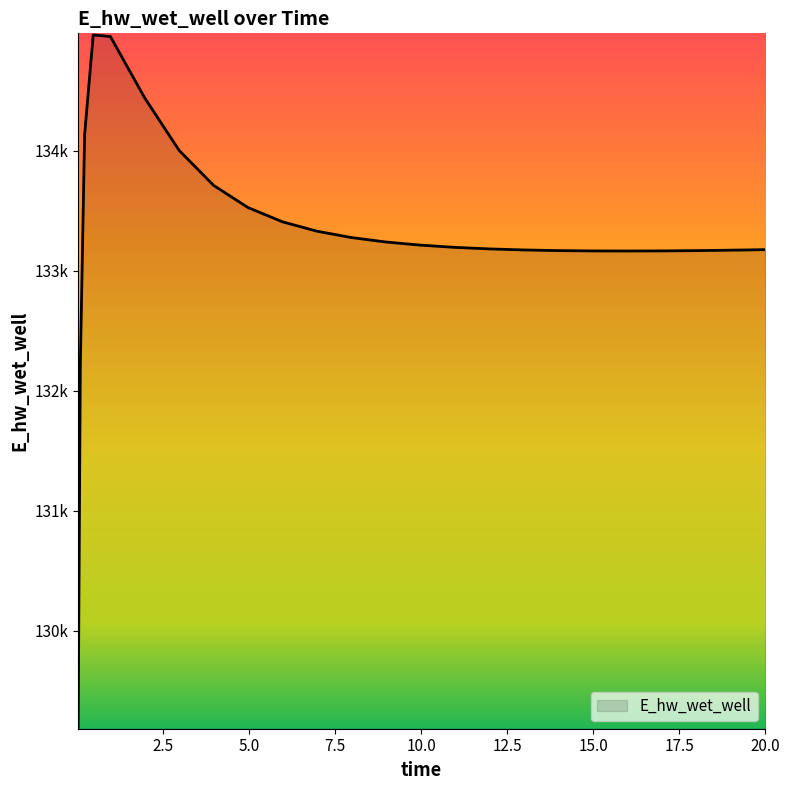

Which label corresponds to the smallest value in the chart?

0.03125